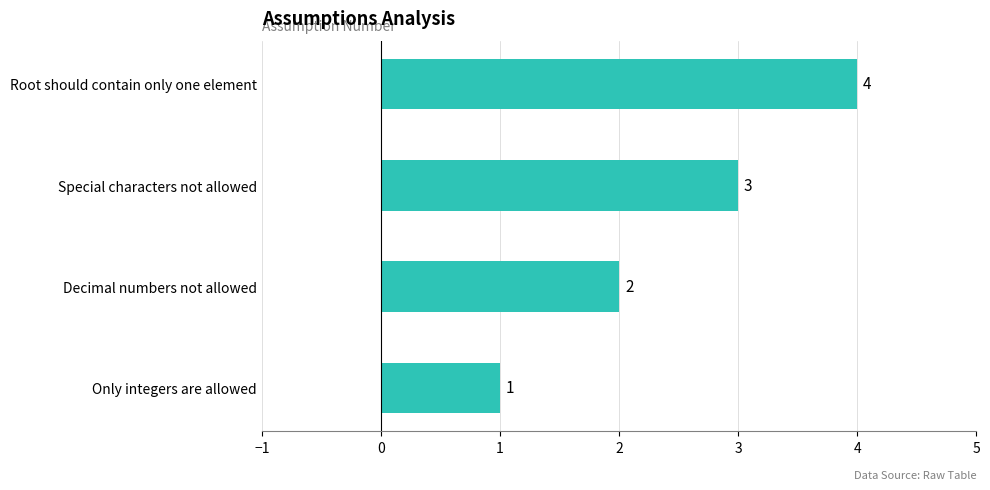

Rank the categories by value from highest to lowest.

Root should contain only one element, Special characters not allowed, Decimal numbers not allowed, Only integers are allowed